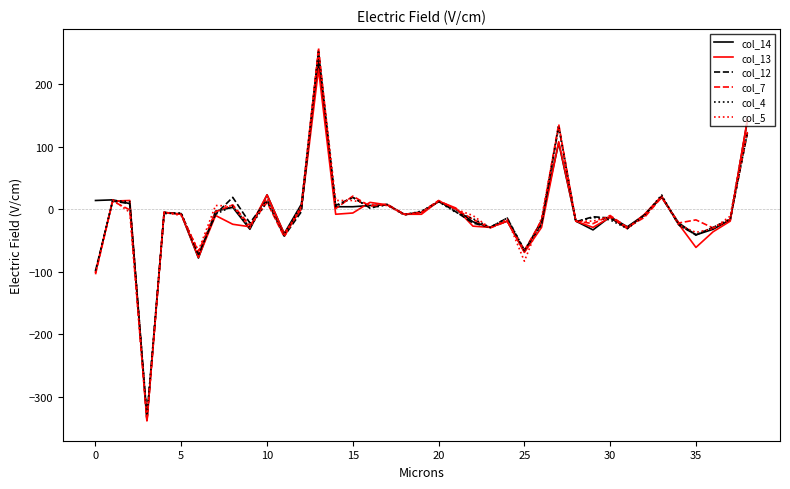

Which series has the largest range (max minus min)?

col_7